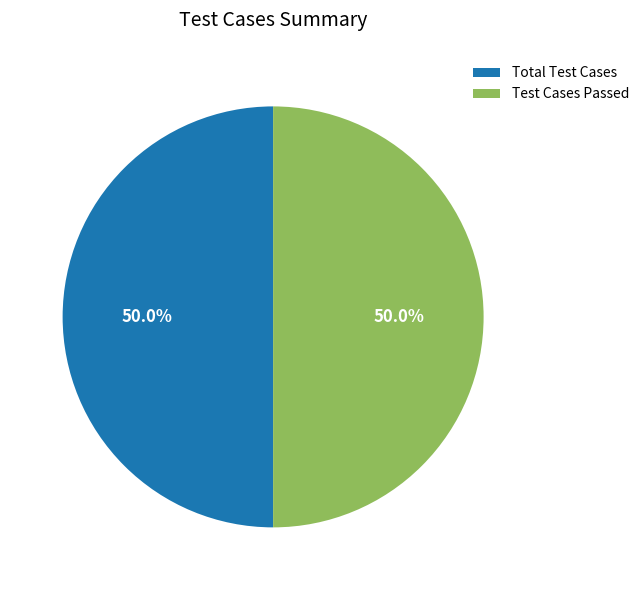

To the nearest percent, what percentage of the pie is Test Cases Passed?

50%